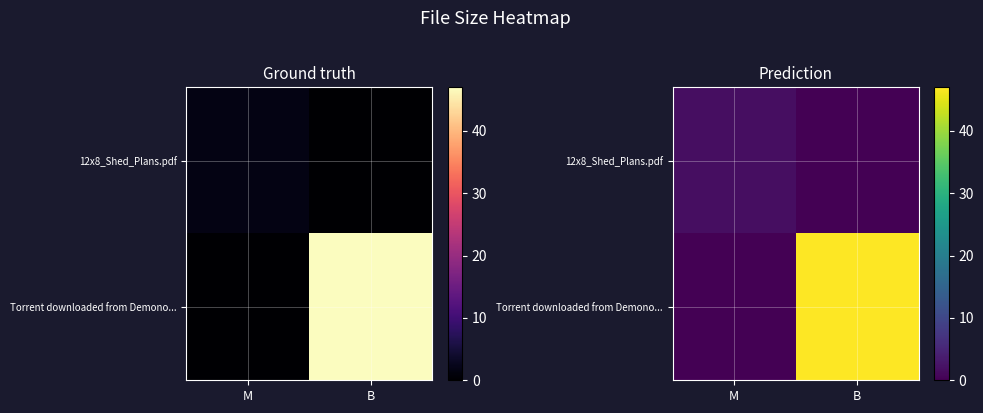

What is the sum of the Torrent downloaded from Demono... values at M and B?

47.0